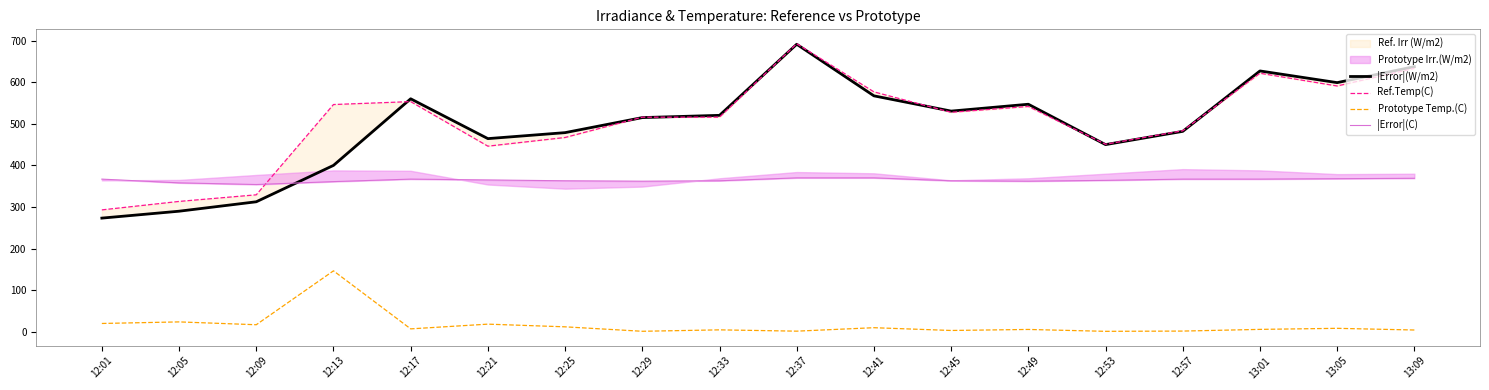

Is it true that |Error|(C) equals 593.0 at 12:21?

False